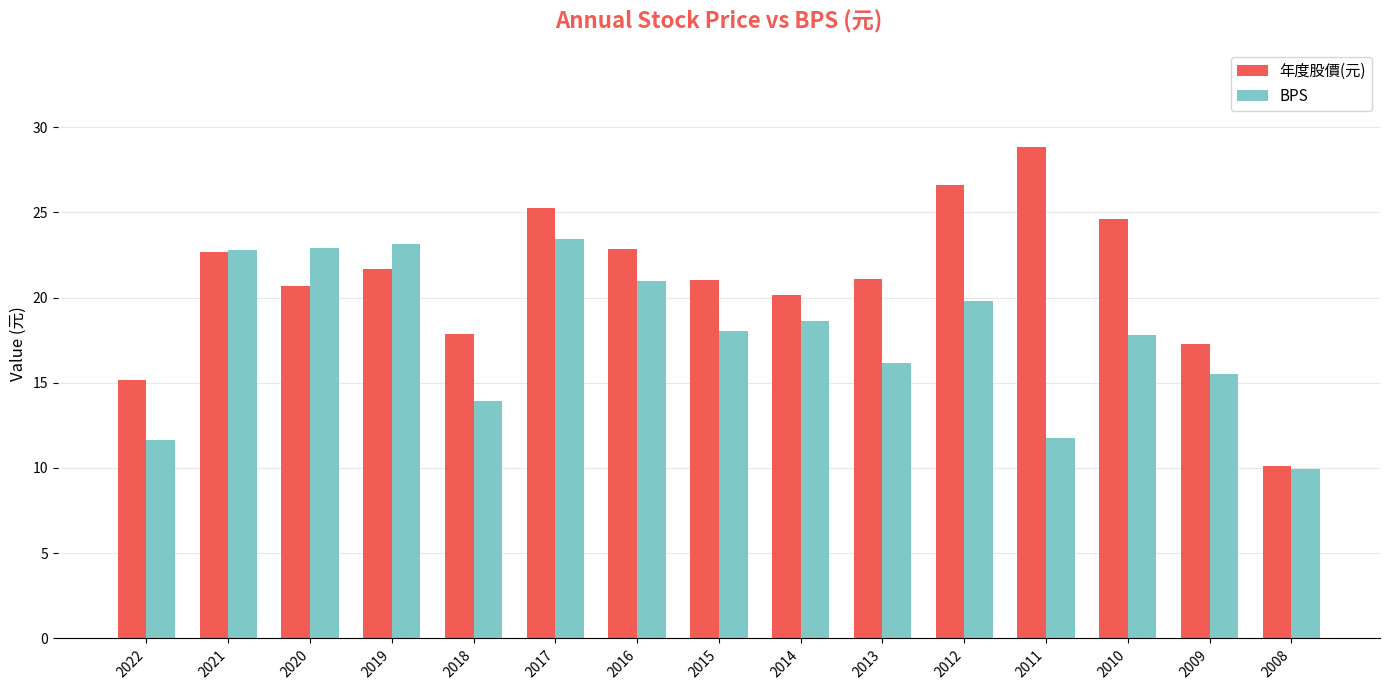

What is the maximum value shown in the chart?

28.8